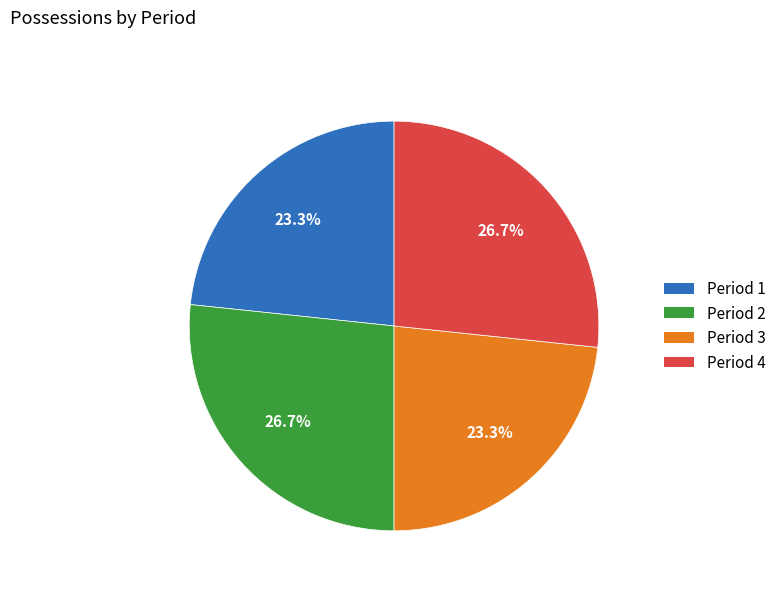

To the nearest percent, what is the difference between the largest and smallest slice percentages?

3%